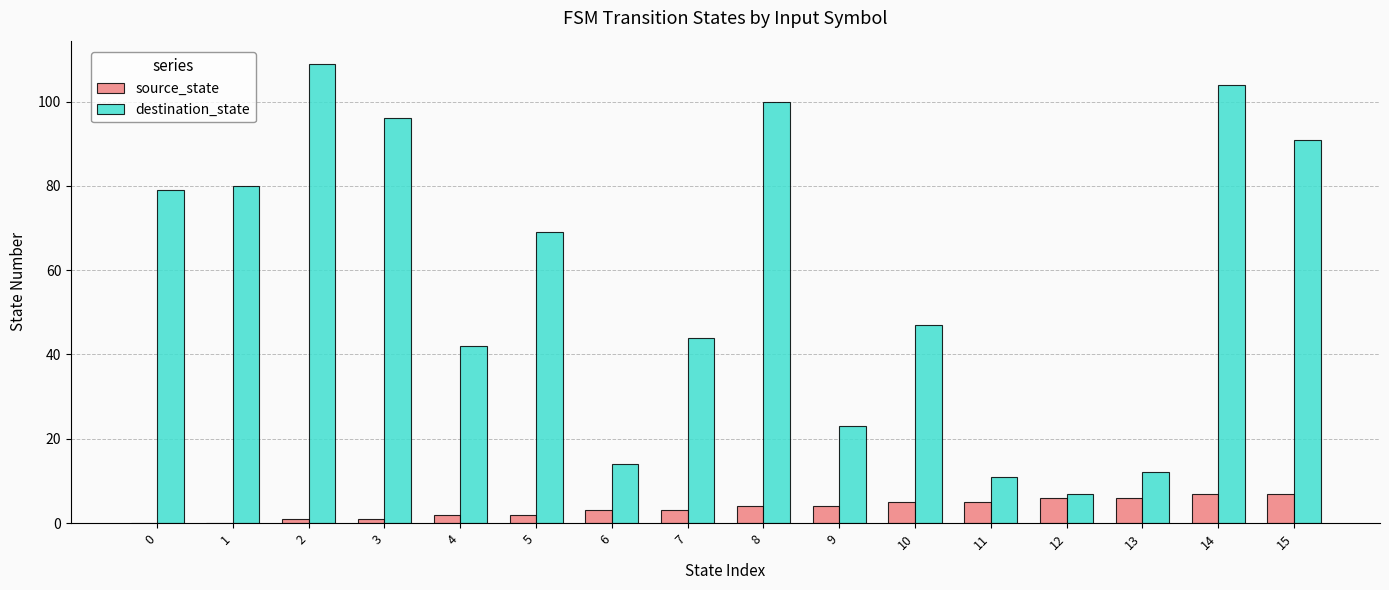

What is the greatest value displayed?

109